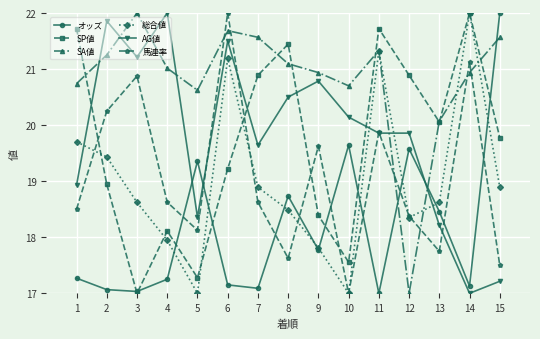

What is the maximum value shown in the chart?

22.0